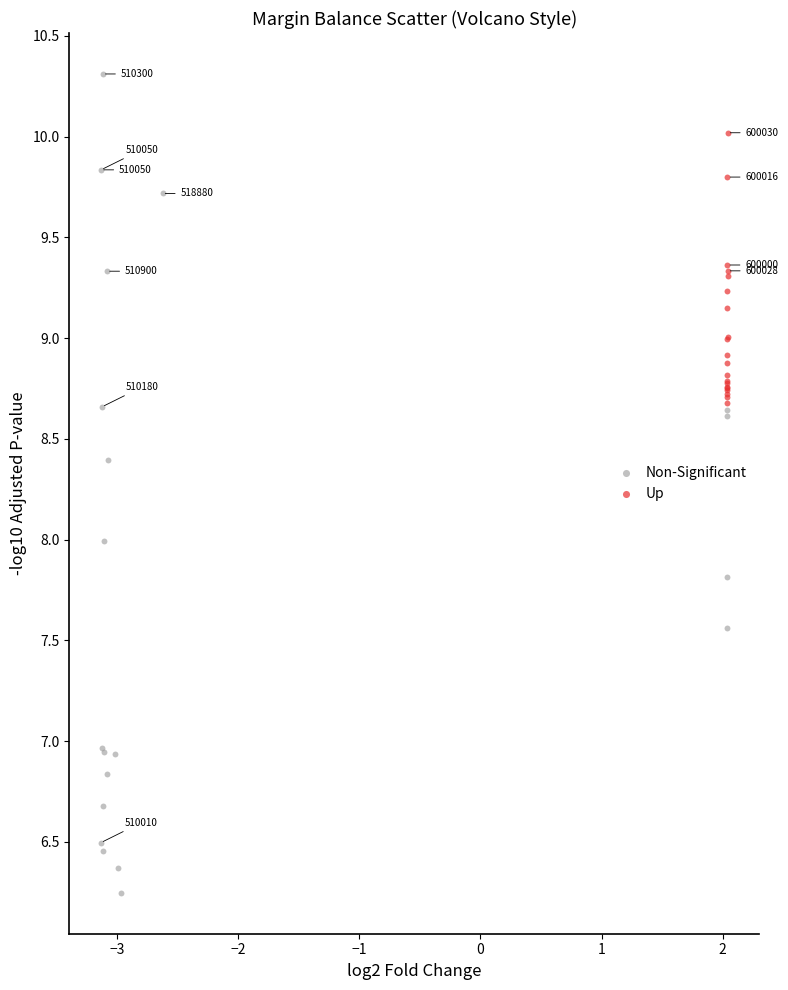

Which series reaches the minimum Y coordinate?

Non-Significant